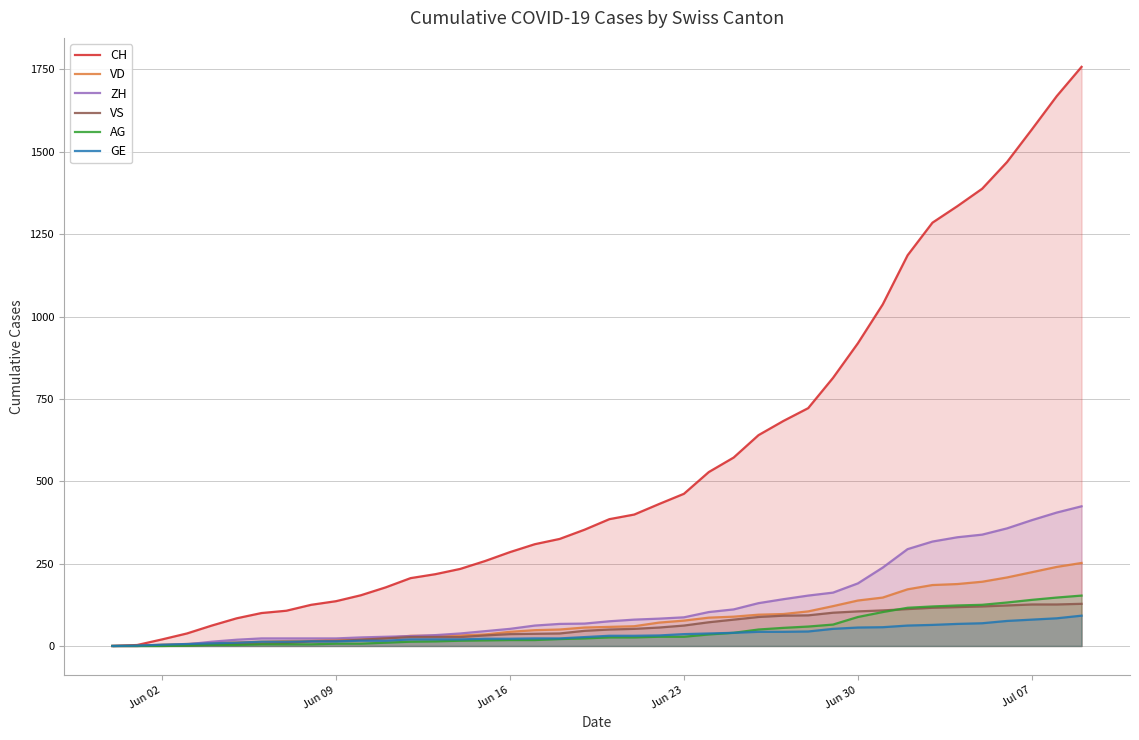

Which series has the widest spread of values?

CH